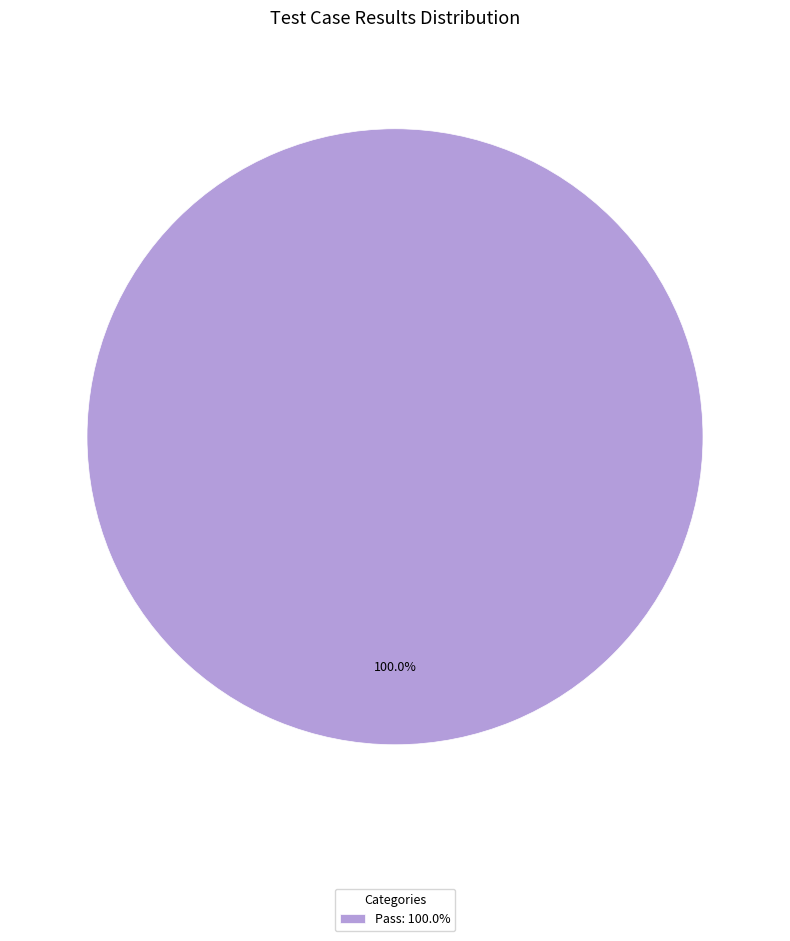

Does any single category account for the majority?

Yes